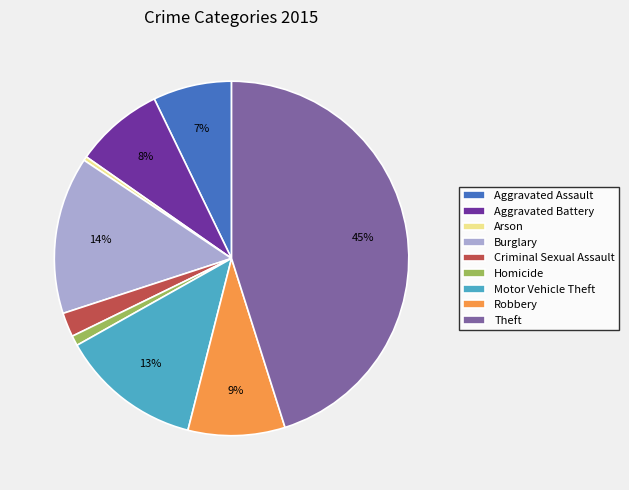

Is there any slice that represents more than half of the pie?

No